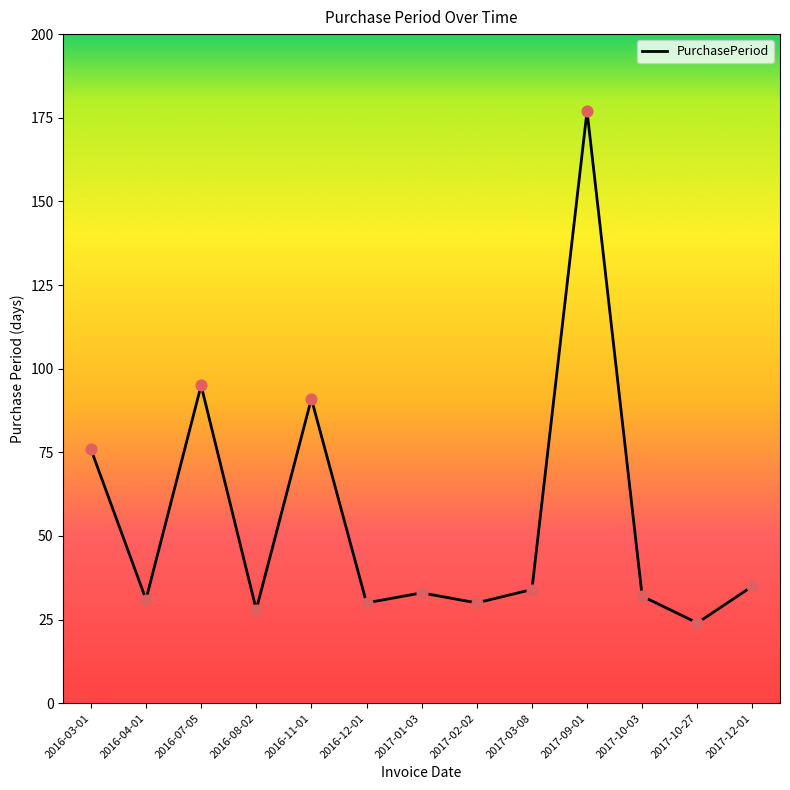

Between 2017-02-02 and 2017-10-03, which is larger?

2017-10-03